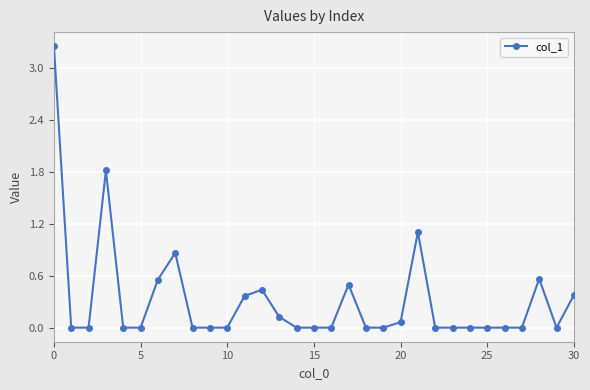

True or false: there are more than 2 points higher than both neighbors.

True